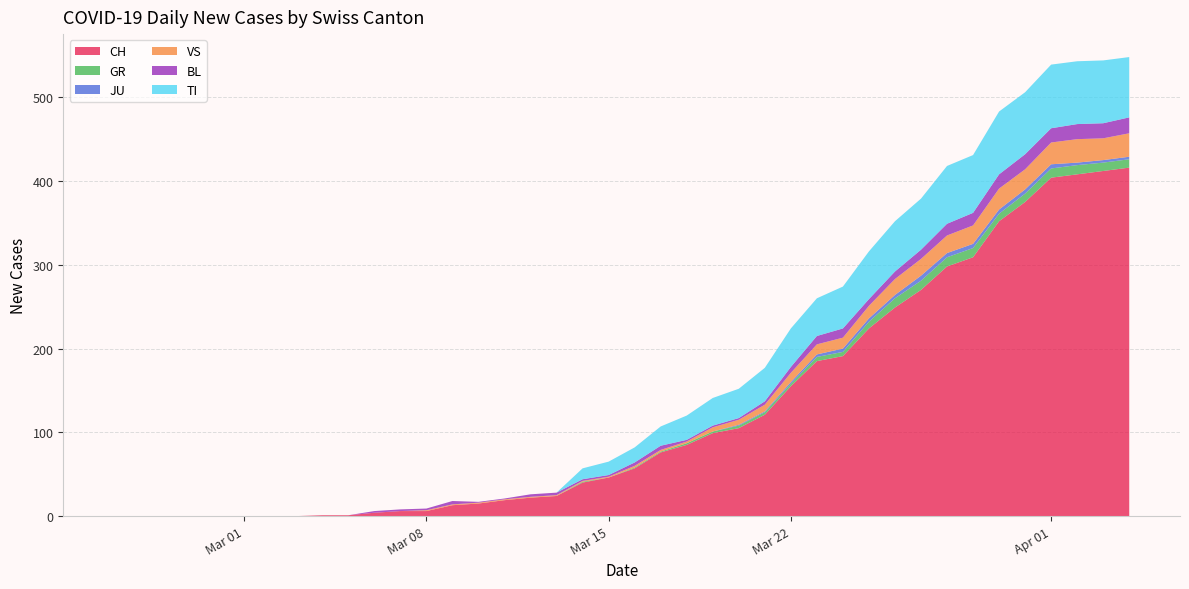

What is the highest value of the CH series?

416